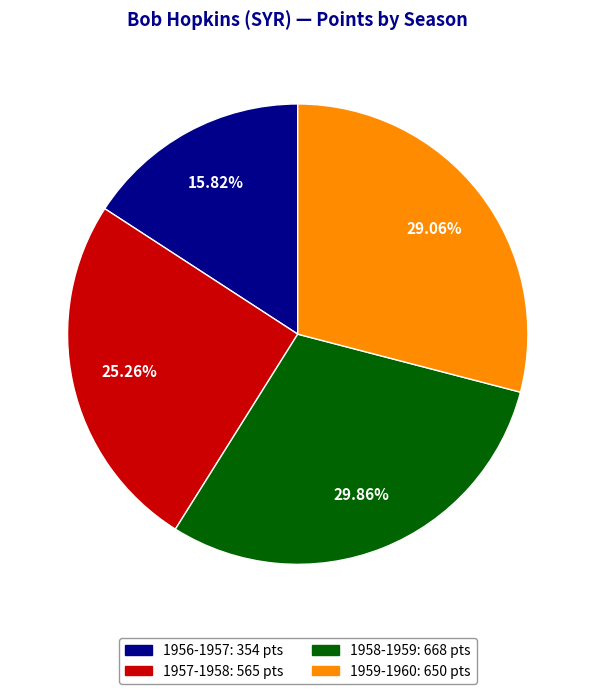

Count the number of slices in the pie.

4